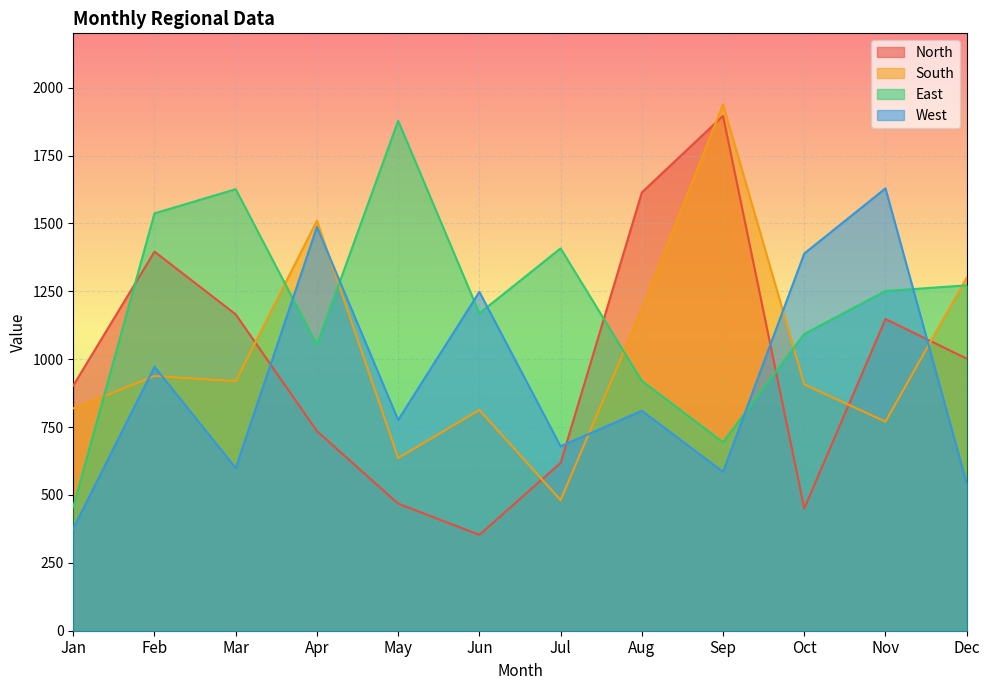

At which category is the sum across all series the highest?

Sep